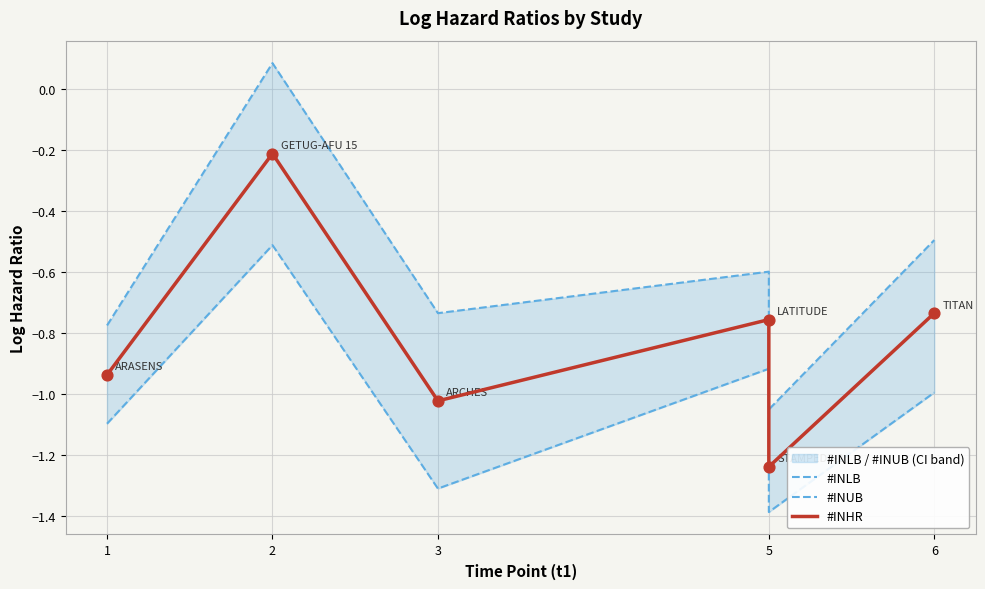

What is the total value across all series at 5?

-2.3